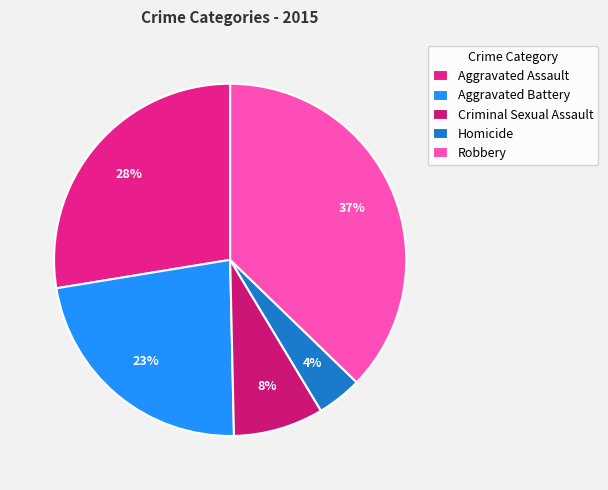

Rank the categories by value from lowest to highest.

Homicide, Criminal Sexual Assault, Aggravated Battery, Aggravated Assault, Robbery